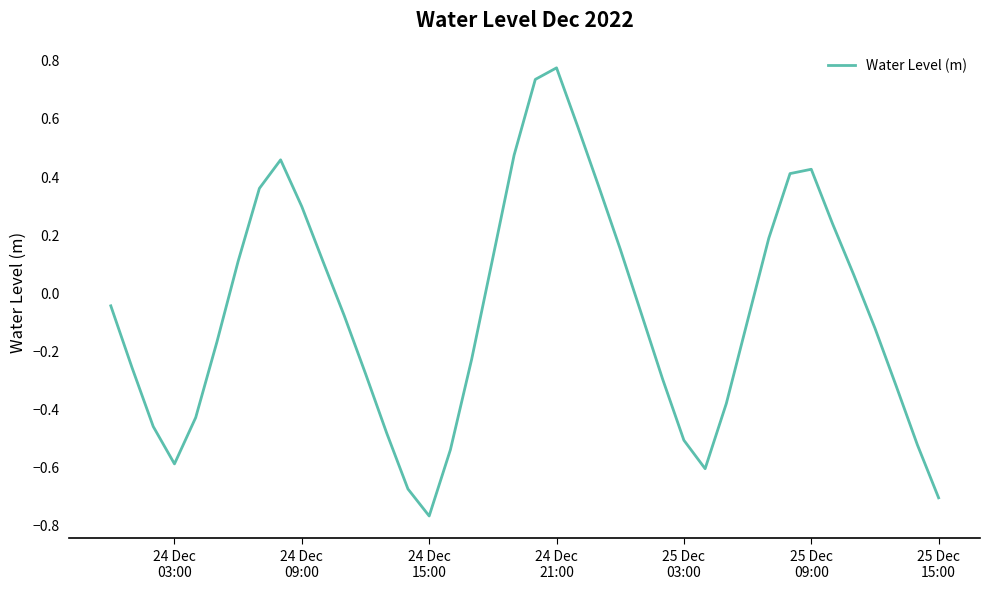

How many interior local peaks (higher than both neighbors) does the data have?

3